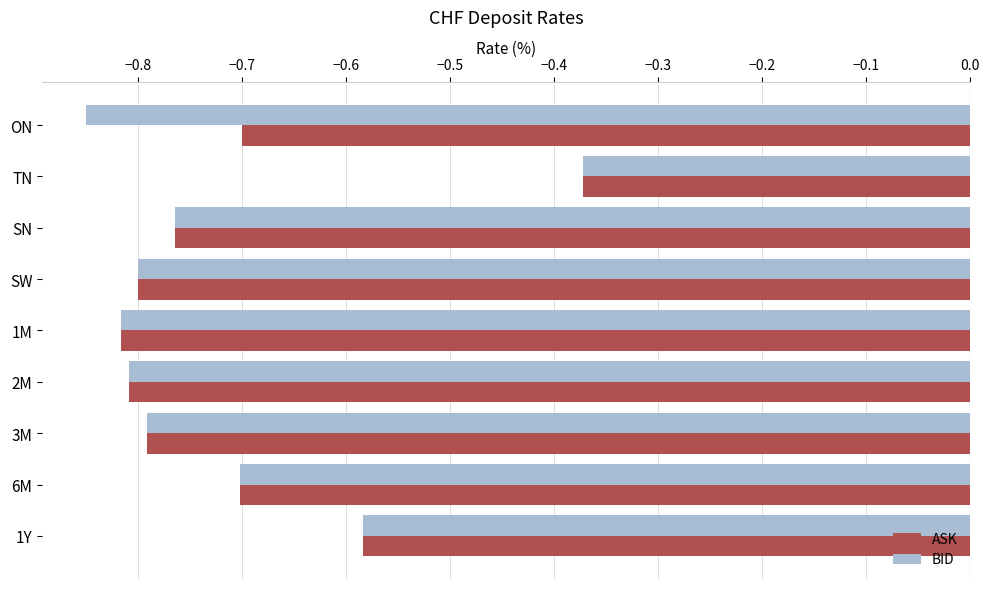

True or false: ASK has a value of -0.5 at 6M.

False